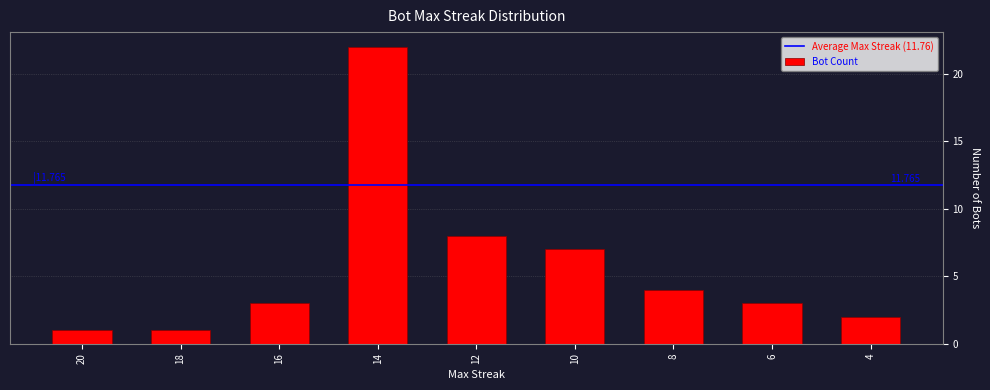

What is the change in value from 16 to 10?

+4